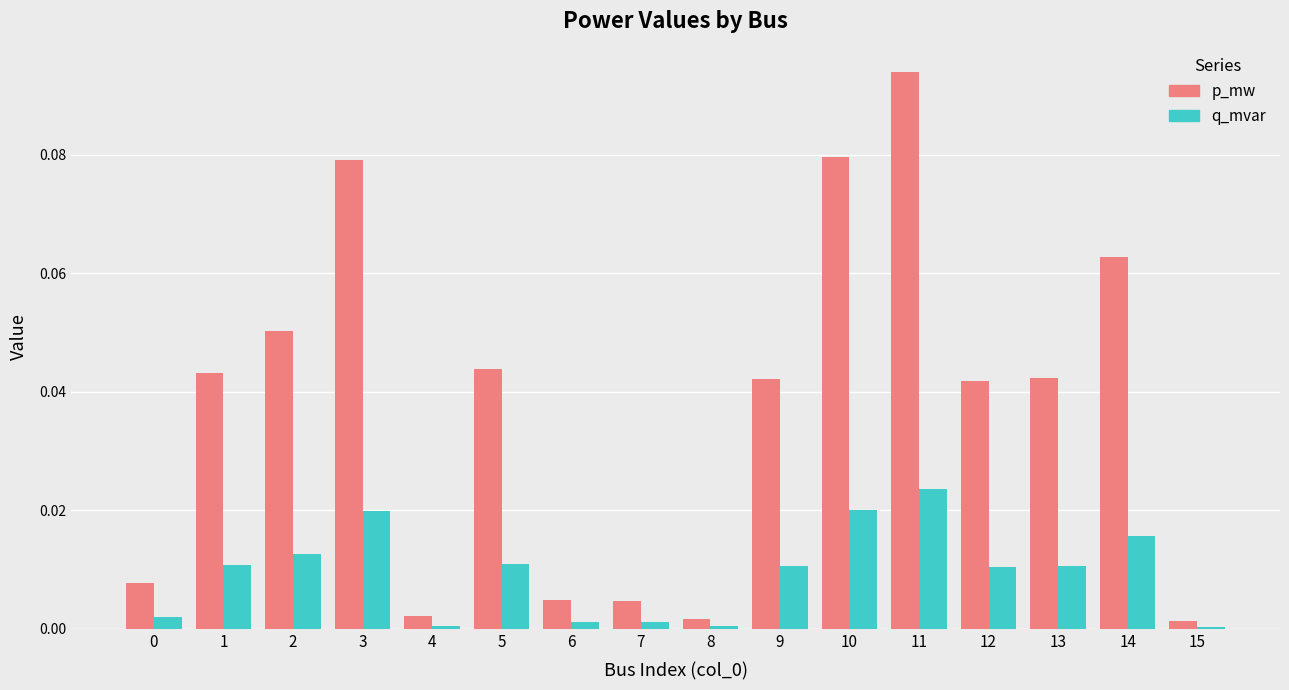

Is the value of p_mw at 0 greater than the value of q_mvar at 9?

No